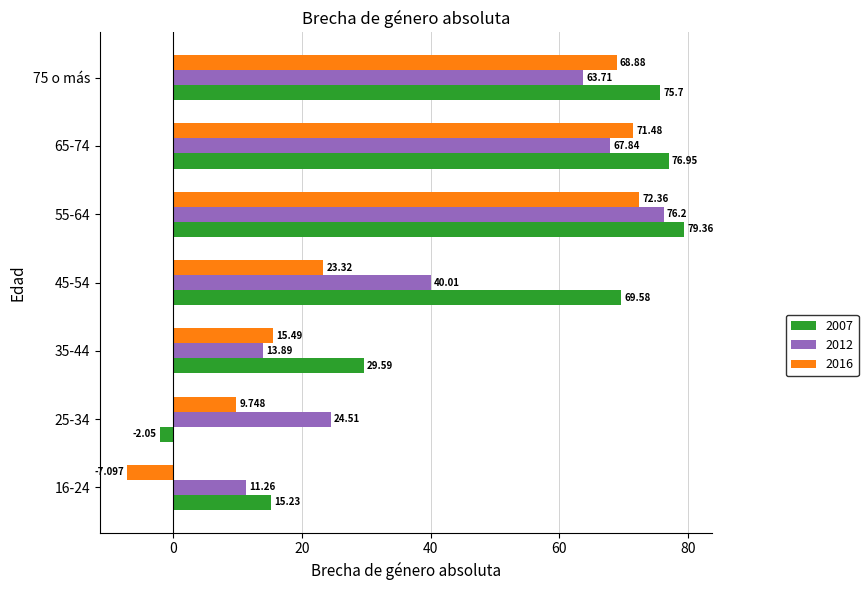

How many values in the 2007 series are below 69?

3